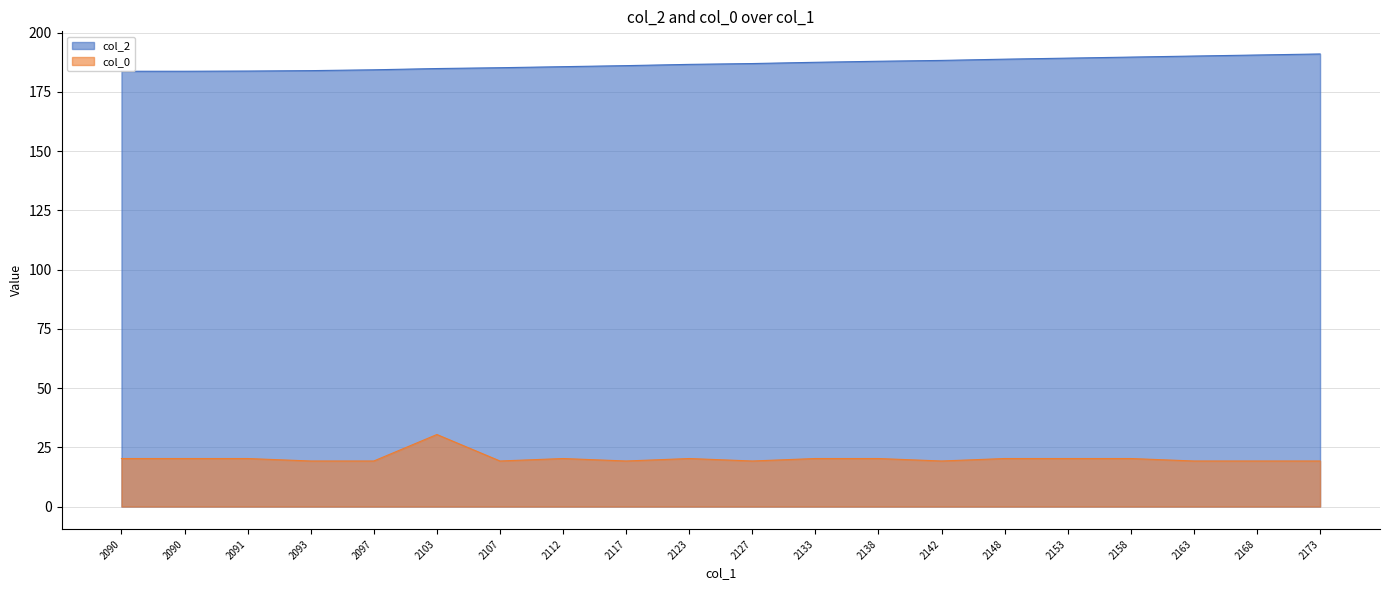

Which series has the widest spread of values?

col_0